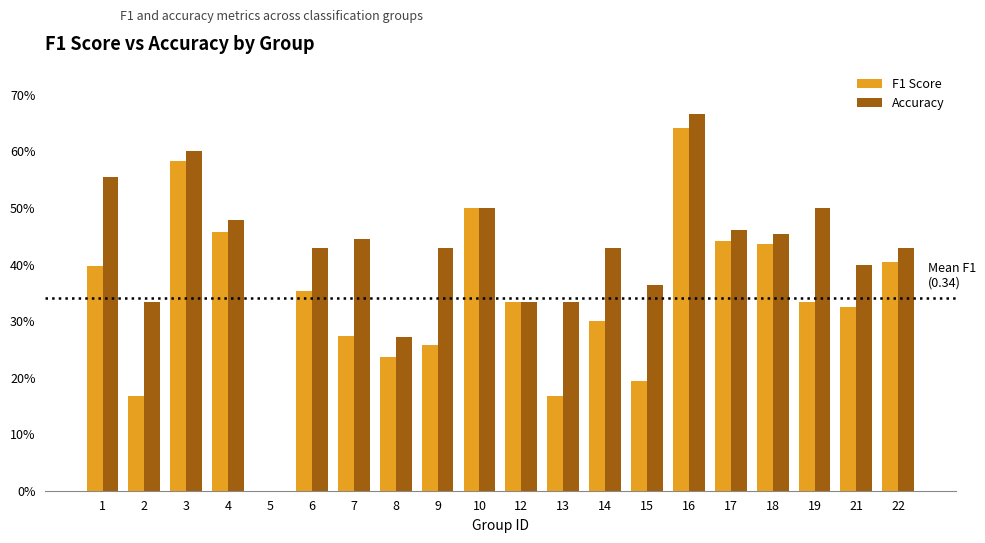

What are all the series names shown in the legend?

F1 Score, Accuracy